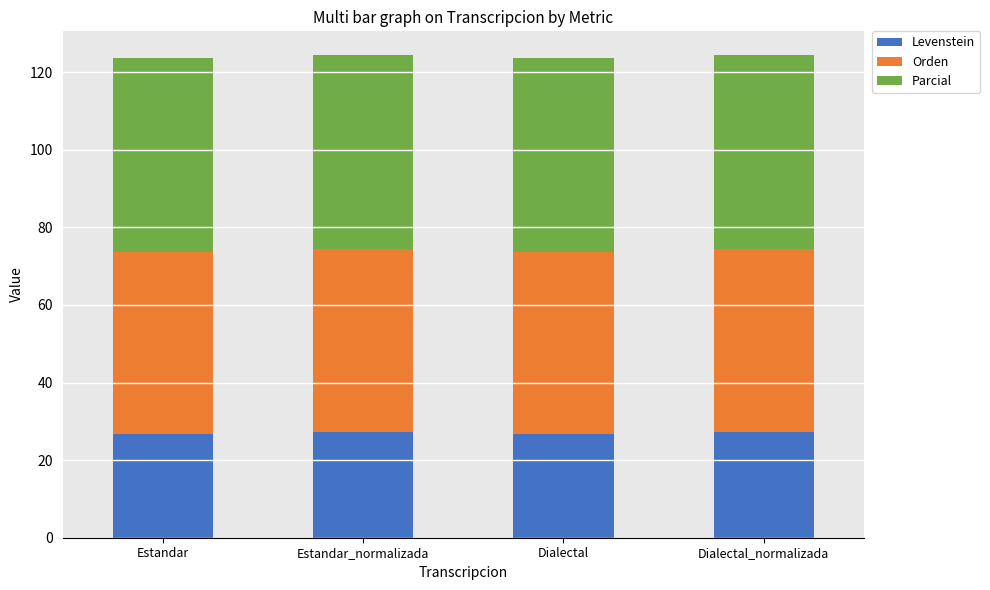

What is the total value across all series at Estandar?

123.7